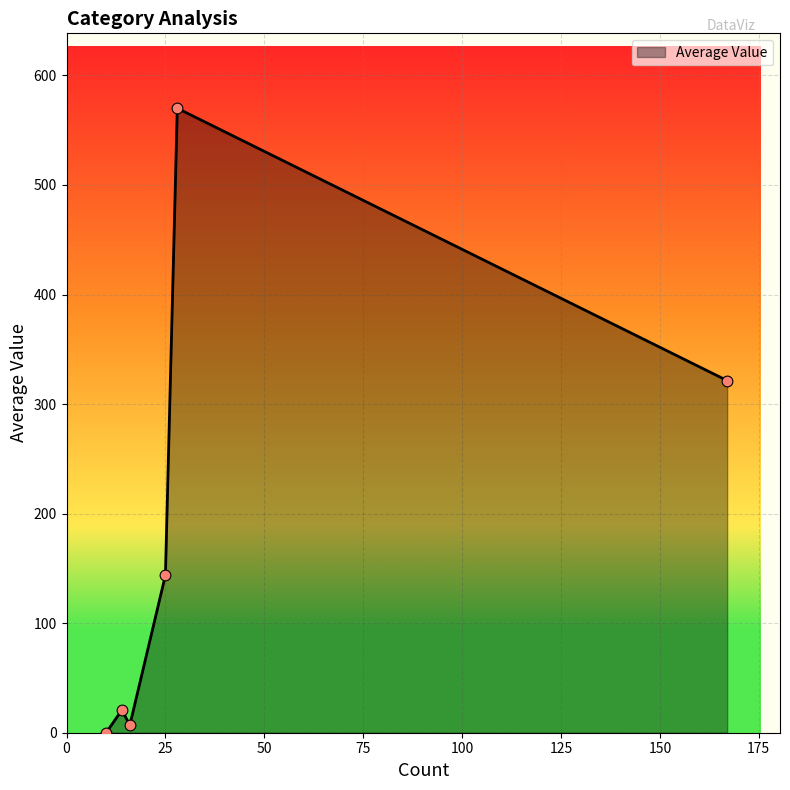

True or false: there are more than 0 points higher than both neighbors.

True